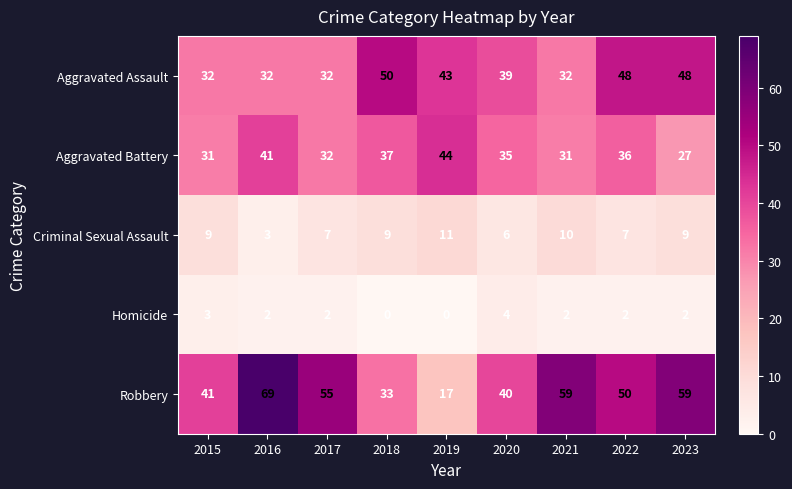

What is the total value across all series at 2019?

115